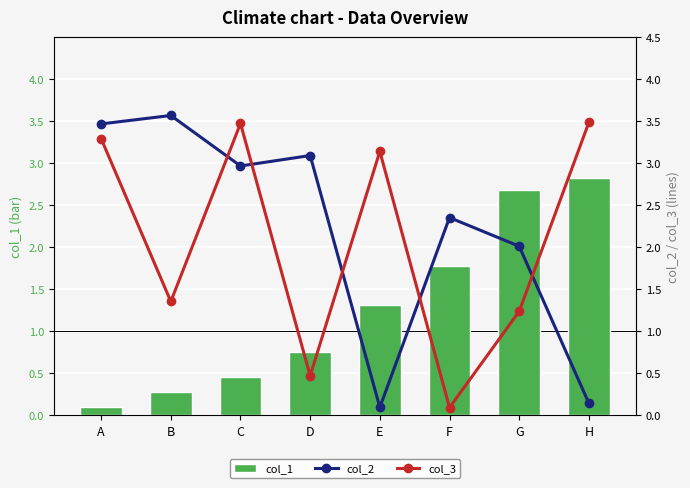

Rank the series by their maximum value, from lowest to highest.

col_1, col_3, col_2